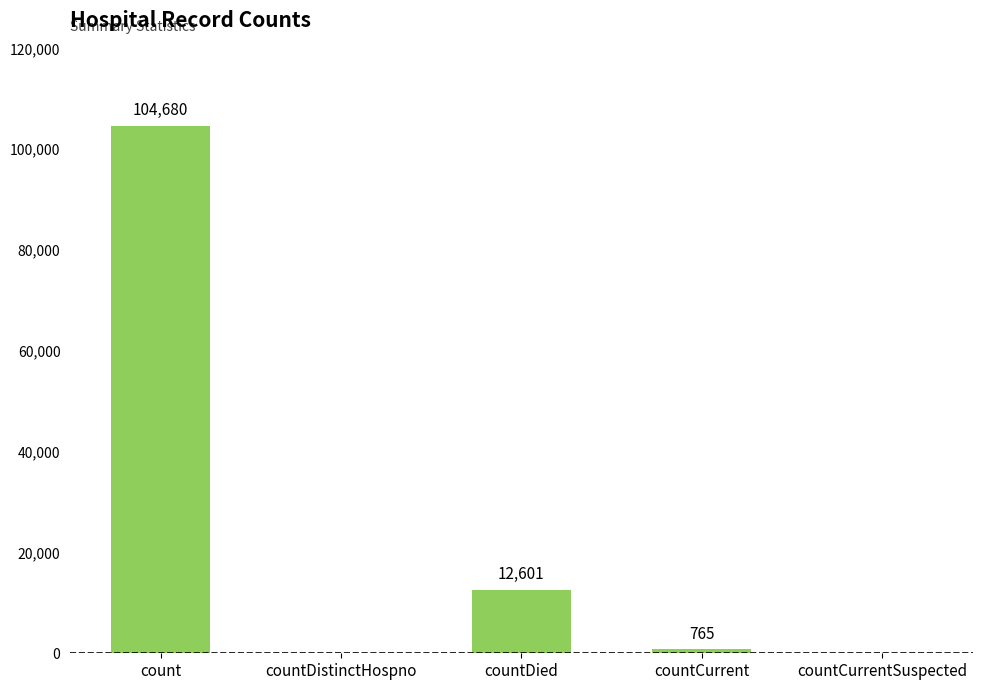

The chart shows a value of 765 at countCurrent. True or false?

True